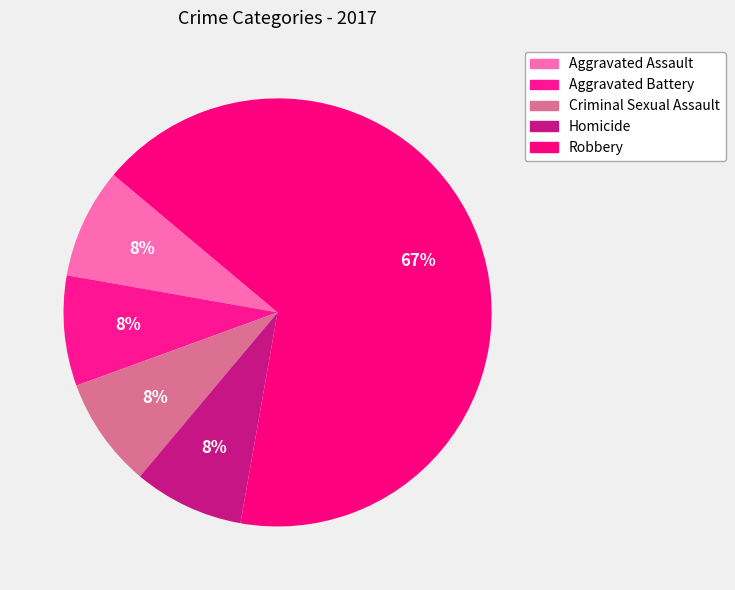

What percentage do Aggravated Battery and Robbery together represent?

75.0%